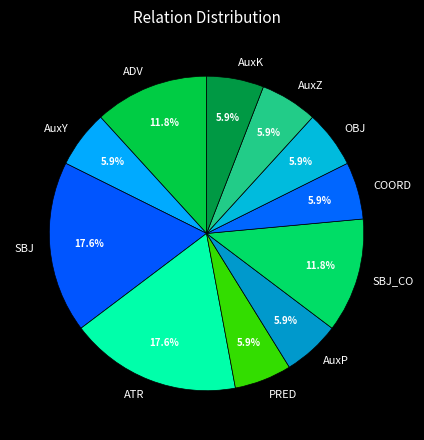

Do ATR and AuxZ together represent more than half of the pie?

No